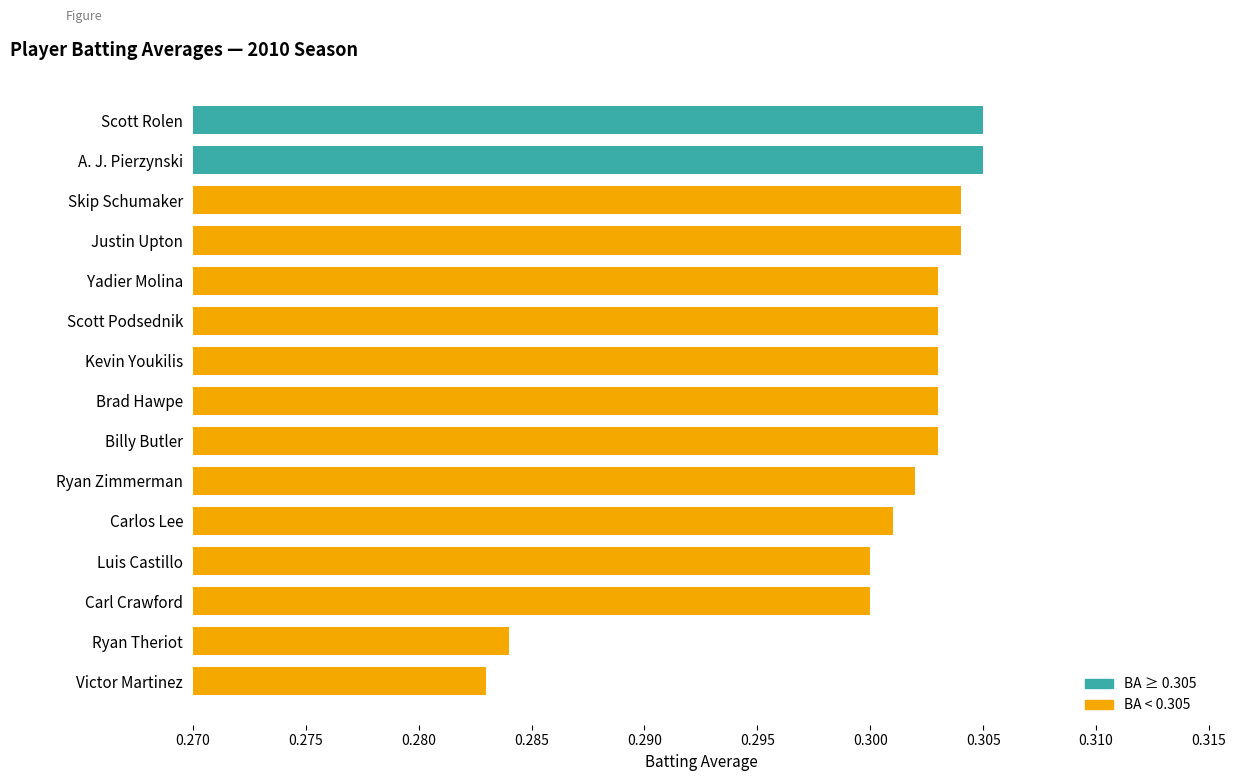

The value at A. J. Pierzynski is 0.3. True or false?

True